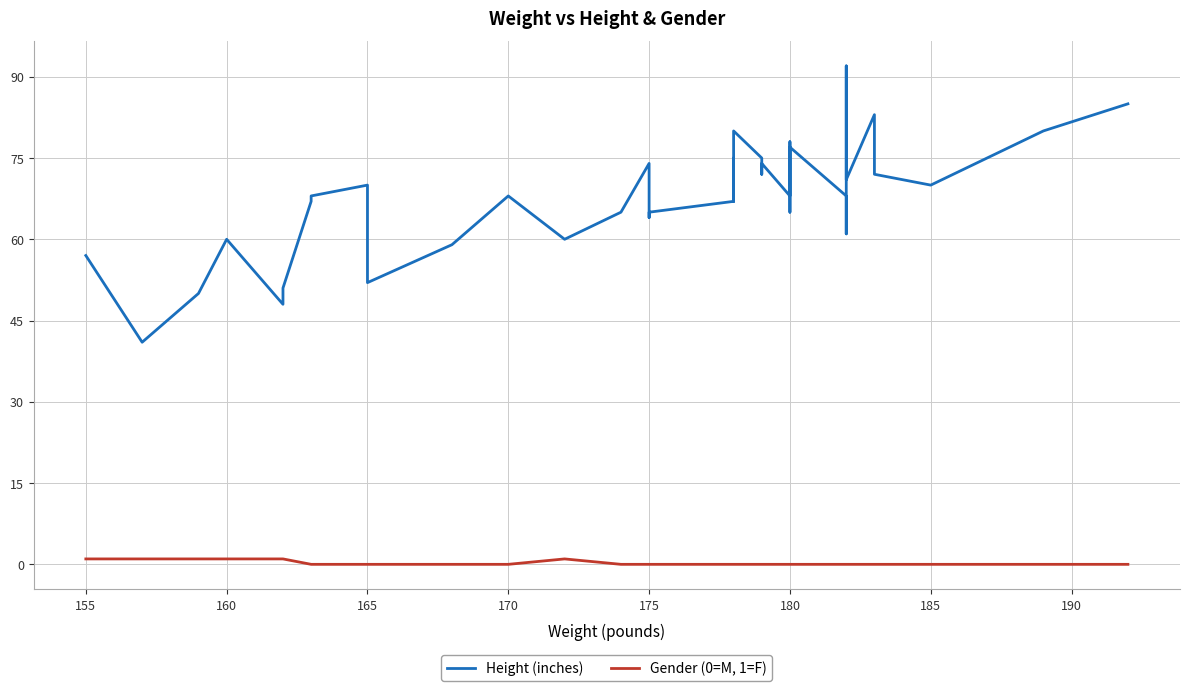

Count the Gender (0=M, 1=F) values in the range 0 to 1.

40